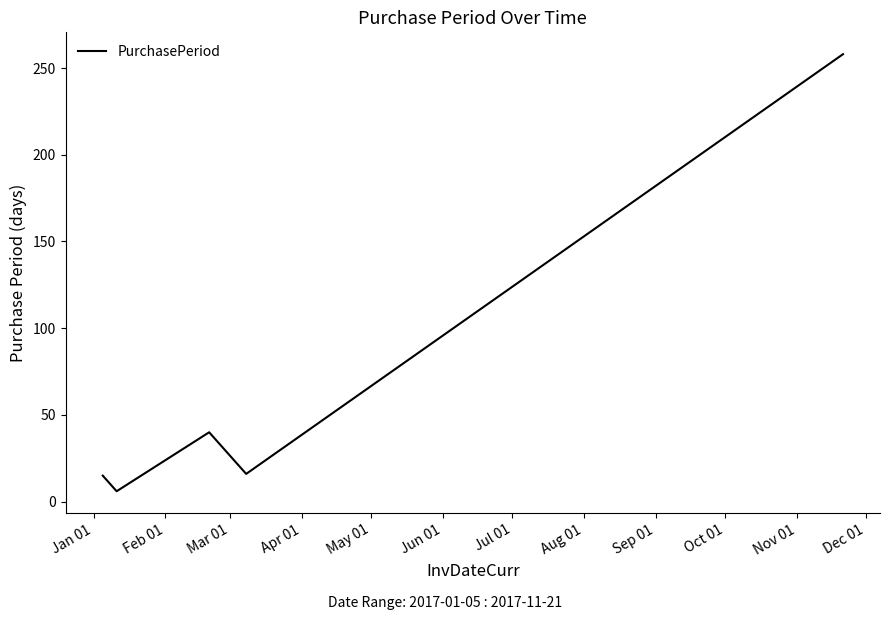

What is the greatest value displayed?

258